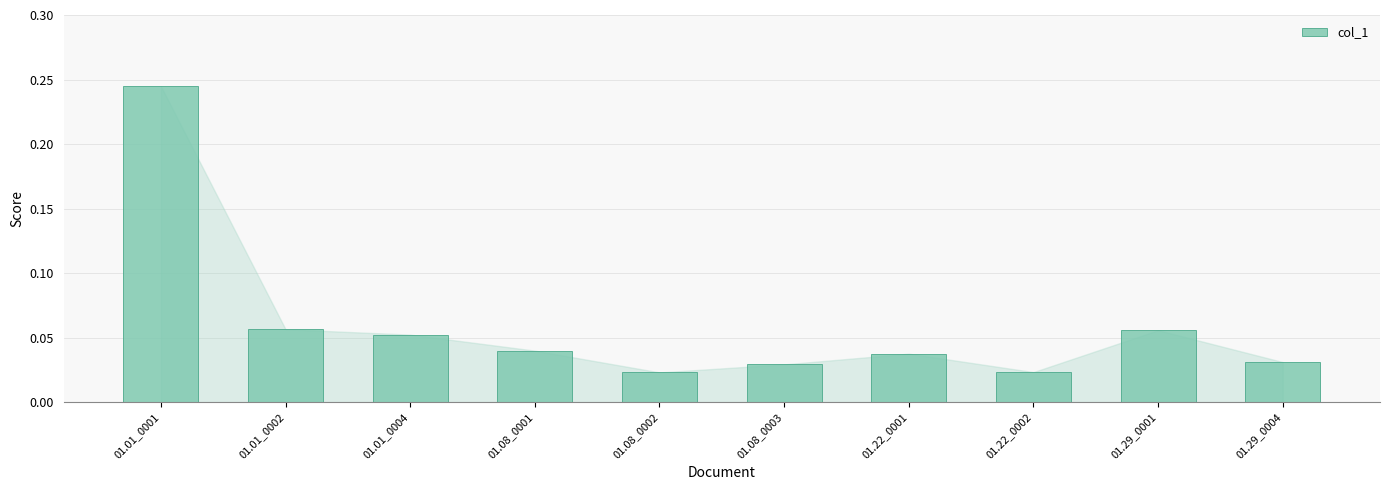

Between 01.01_0004 and 01.01_0001, which is larger?

01.01_0001